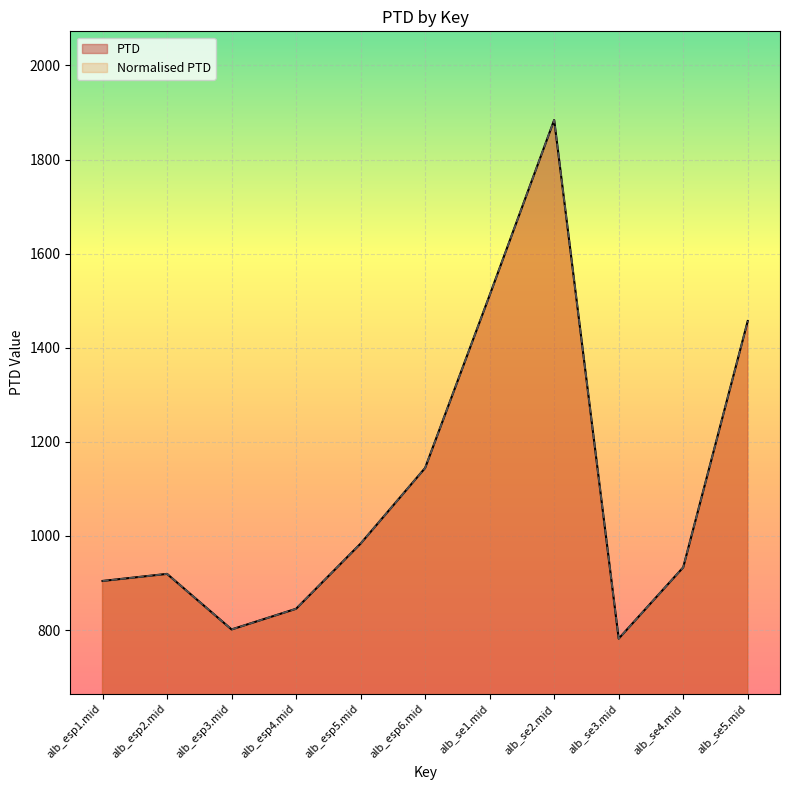

What is the sum of all Normalised PTD values?

12166.1